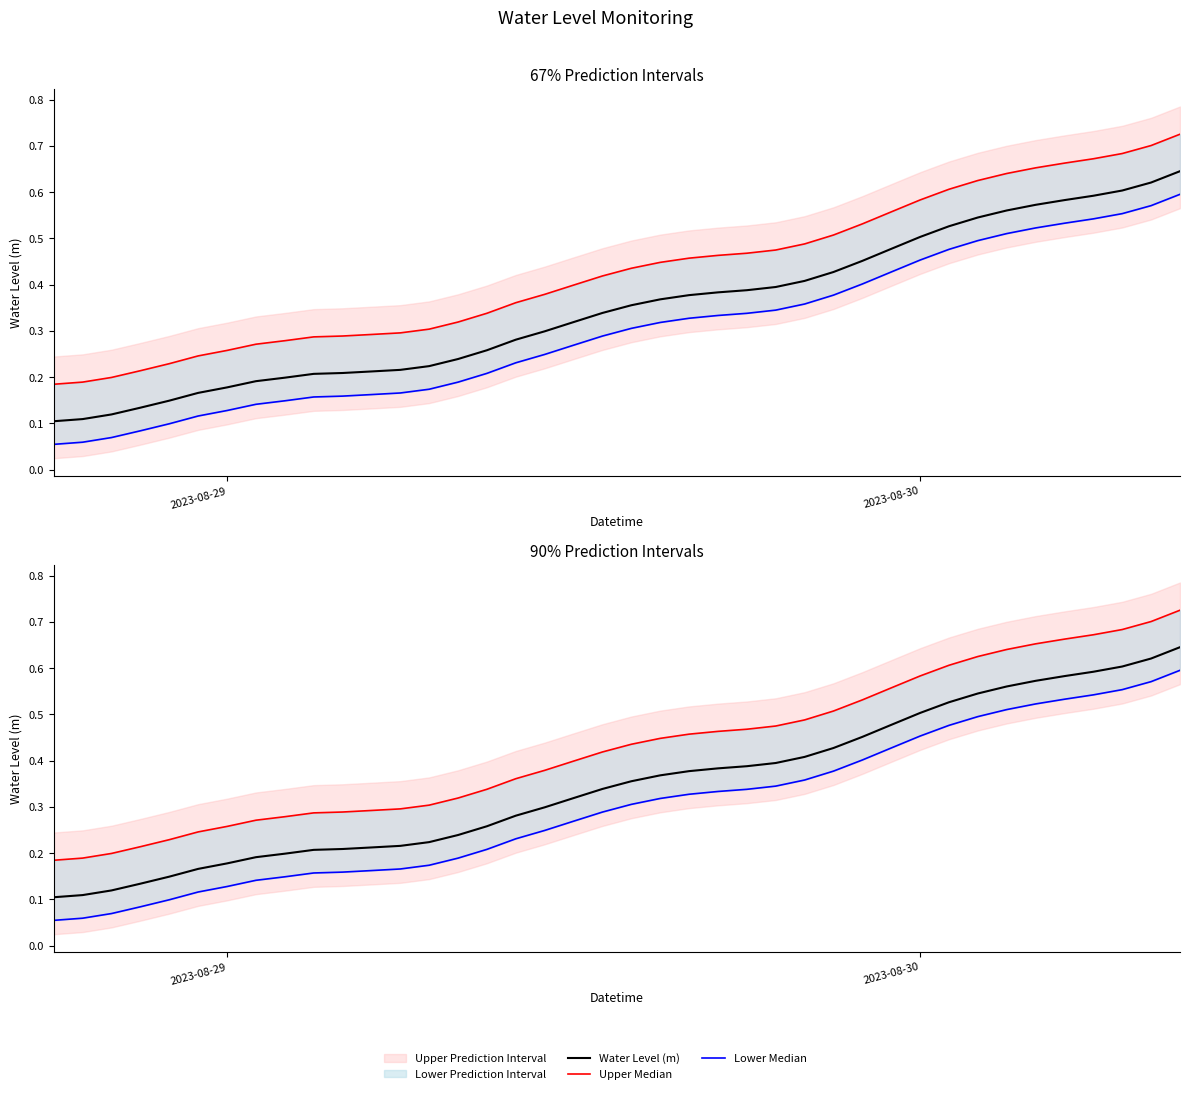

List the series in order of their overall mean, lowest first.

Lower Median, Water Level (m), Upper Median